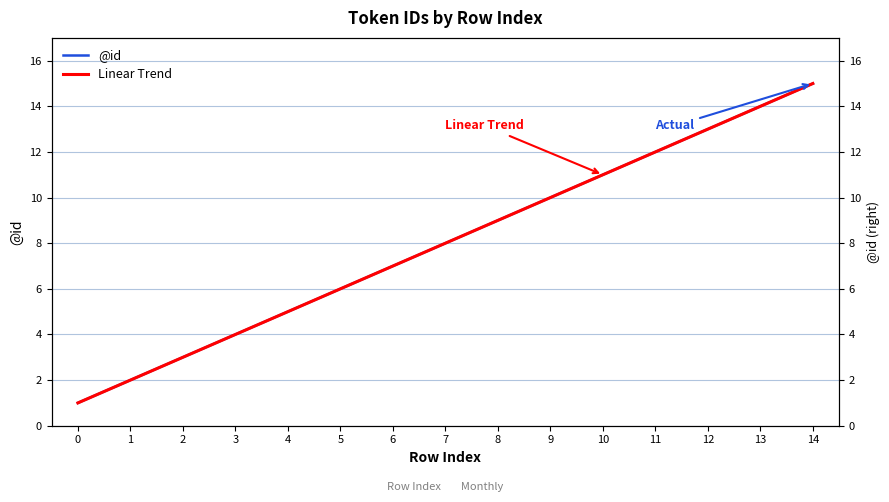

What is the difference between the maximum and second lowest values in the Linear Trend series?

13